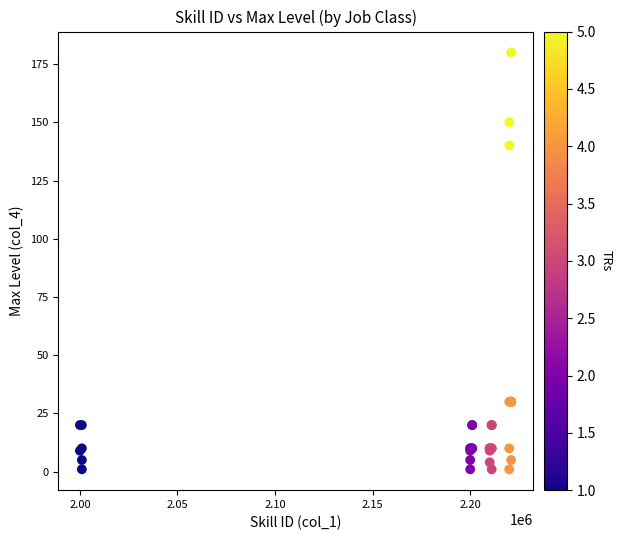

What Y value in the scatter plot is closest to 90?

140